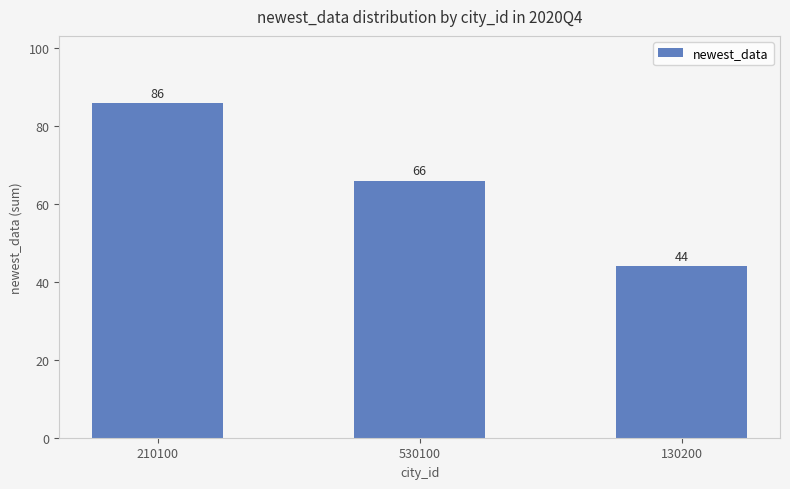

List the labels in order of value, largest first.

210100, 530100, 130200